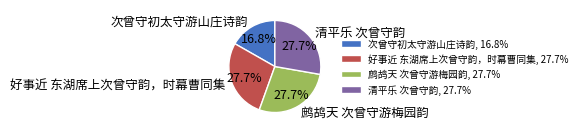

Is it true that 清平乐 次曾守韵 is 28% of the pie?

True